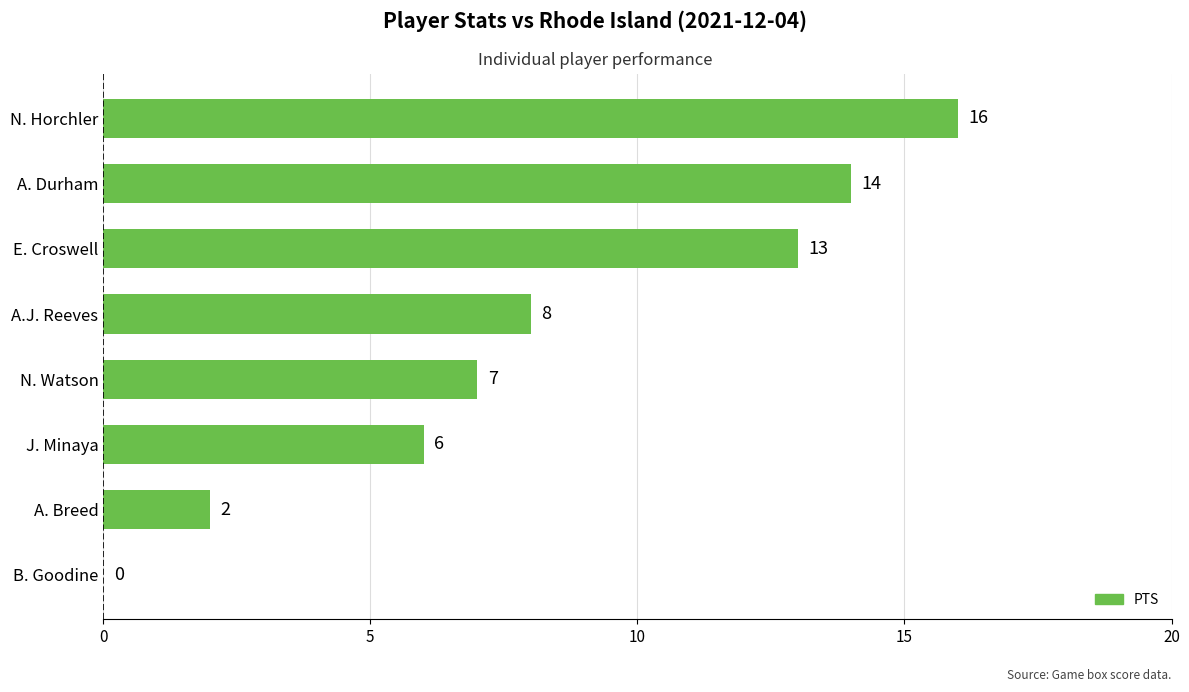

How many positive values are there?

7